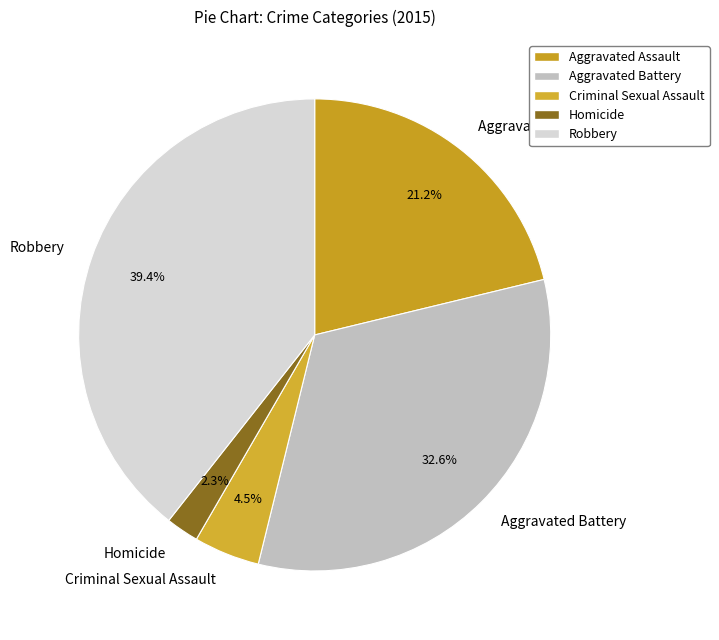

True or false: Robbery accounts for 53% of the total.

False